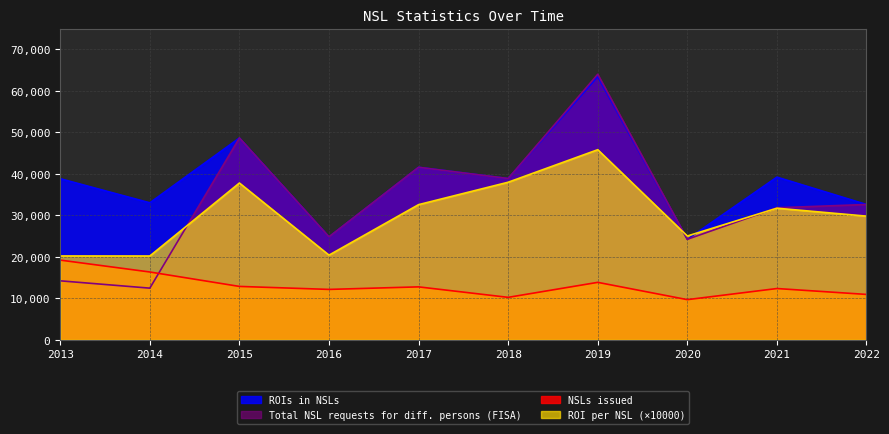

True or false: ROIs in NSLs and Total NSL requests for diff. persons (FISA) cross at least once.

False